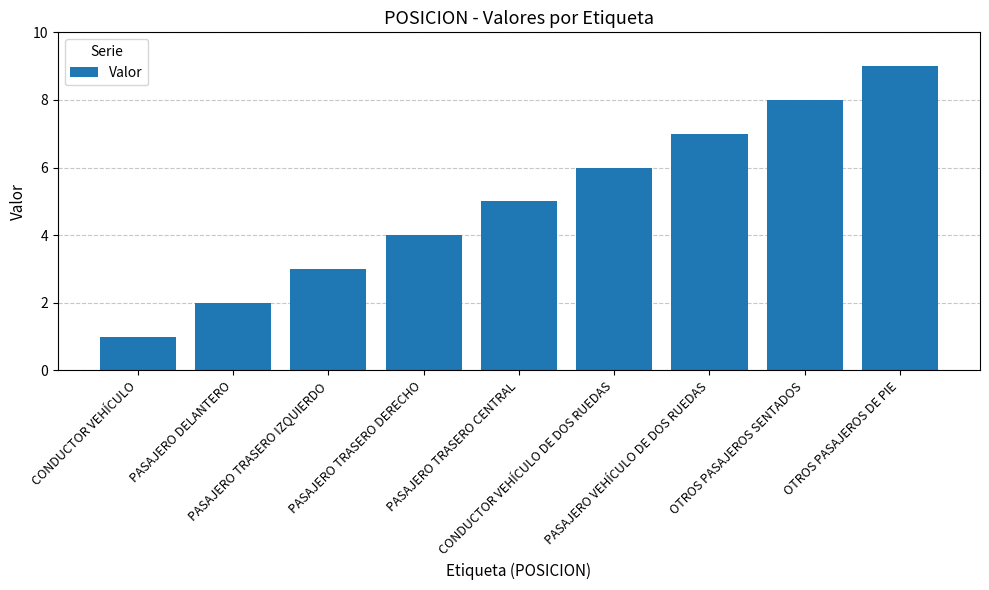

Approximately how many times larger is the value at PASAJERO TRASERO CENTRAL compared to PASAJERO TRASERO IZQUIERDO?

1.7